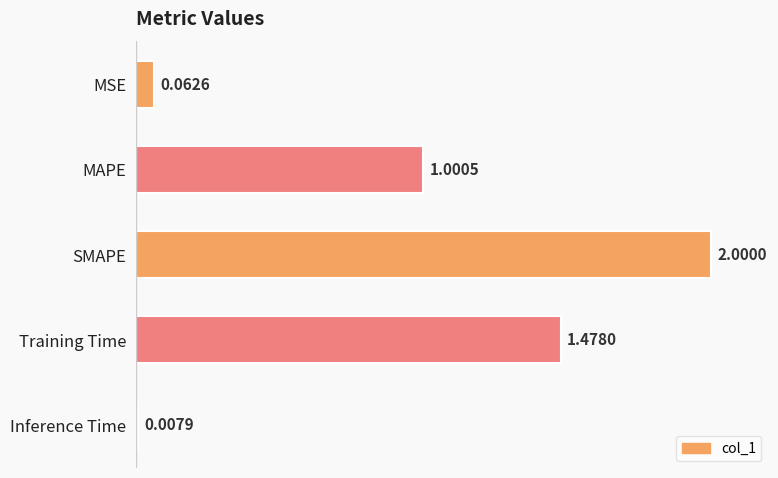

The value at Training Time is 2.3. True or false?

False